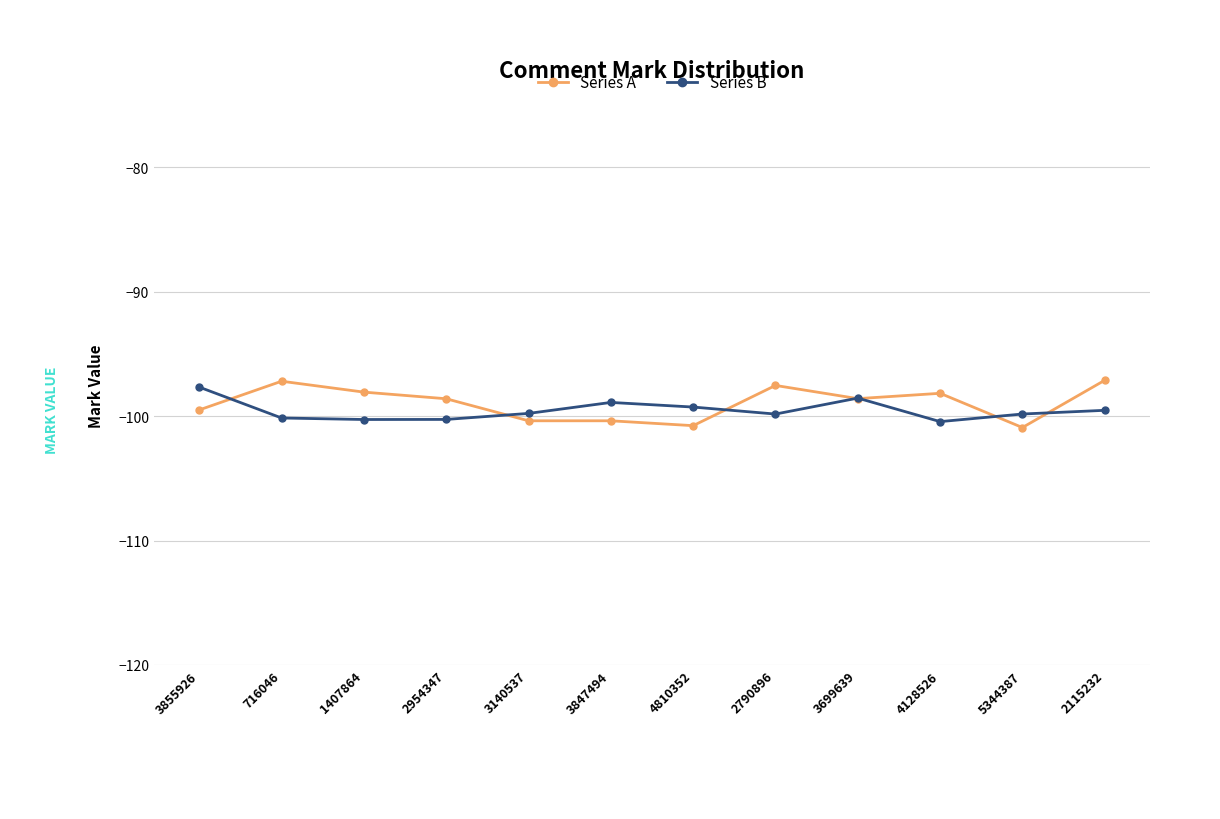

Is the value of Series A at 3847494 greater than the value of Series B at 3847494?

No